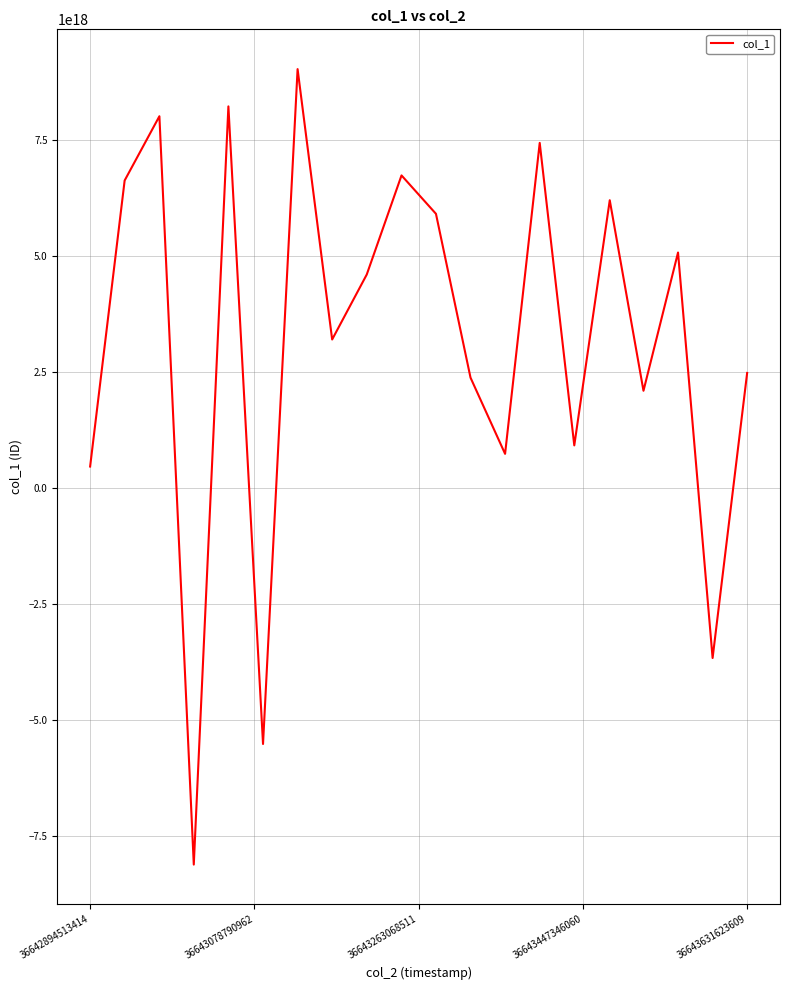

True or false: the data has more than 0 interior local peaks.

True